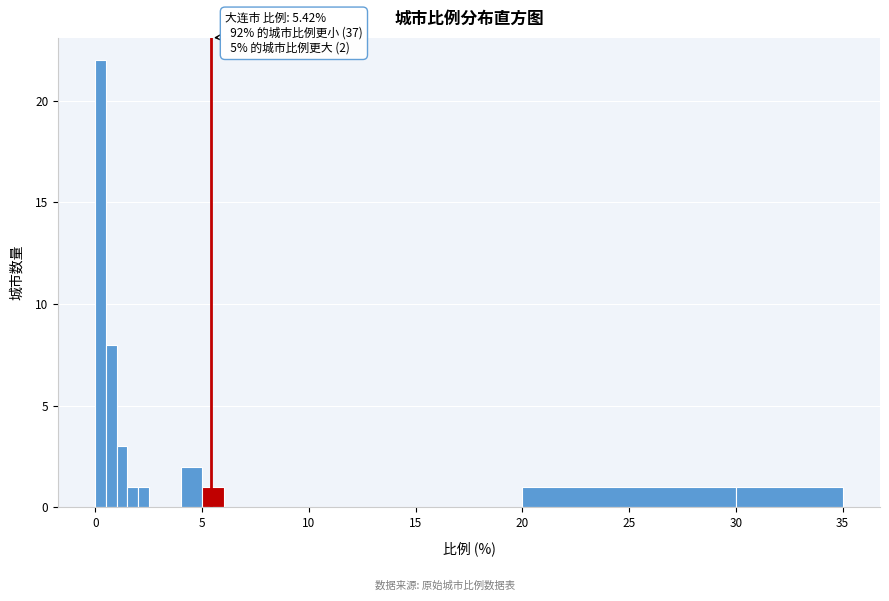

Read against the x-axis, roughly where is the centre of the tallest bar?

0.5